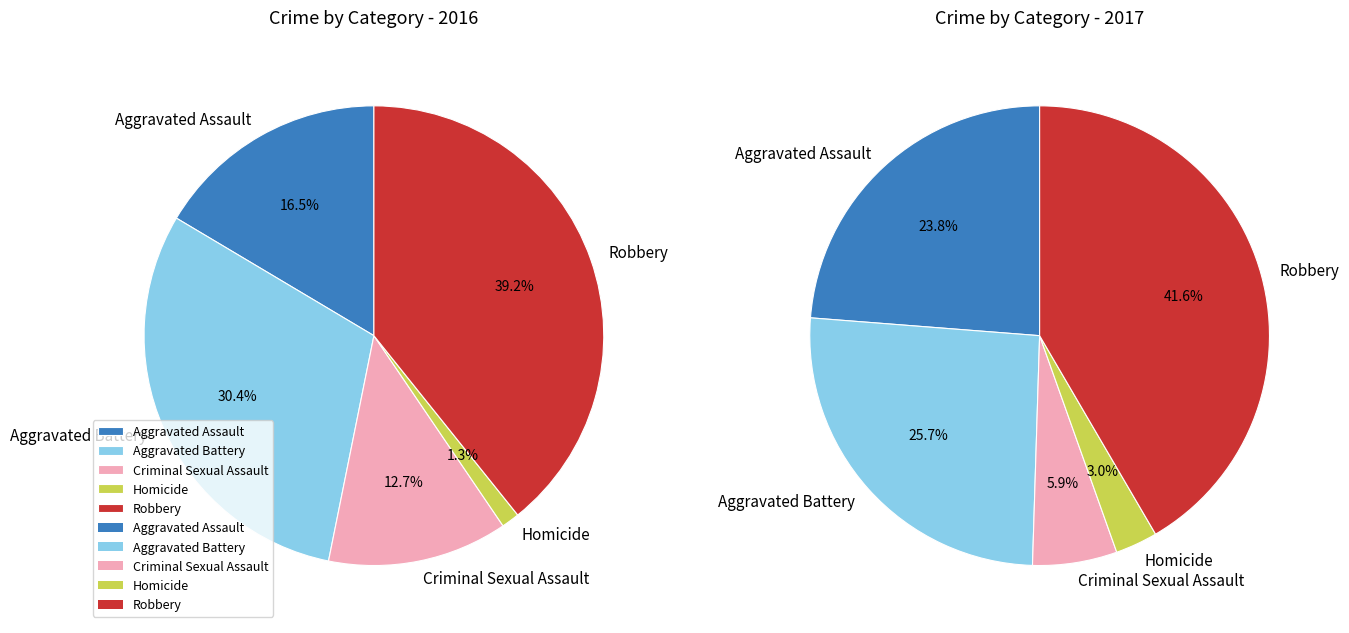

Is the sum of values_2016 and 2 greater than half?

No